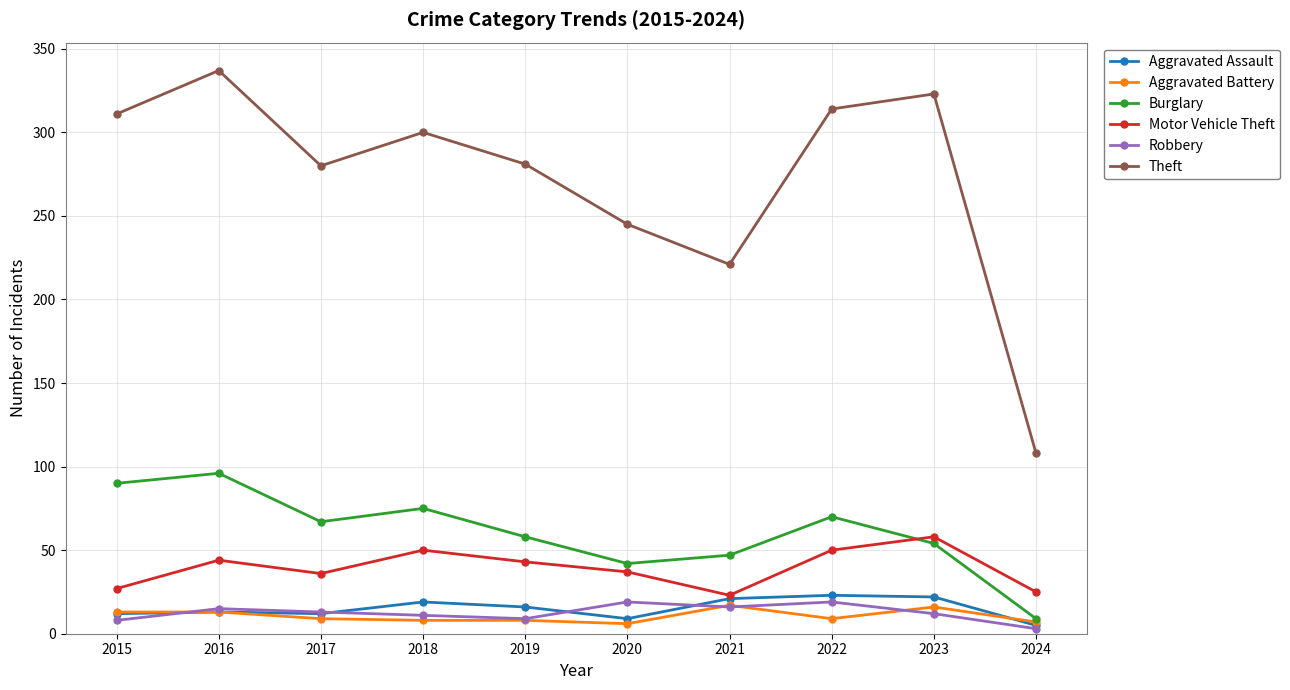

What are all the series names shown in the legend?

Aggravated Assault, Aggravated Battery, Burglary, Motor Vehicle Theft, Robbery, Theft